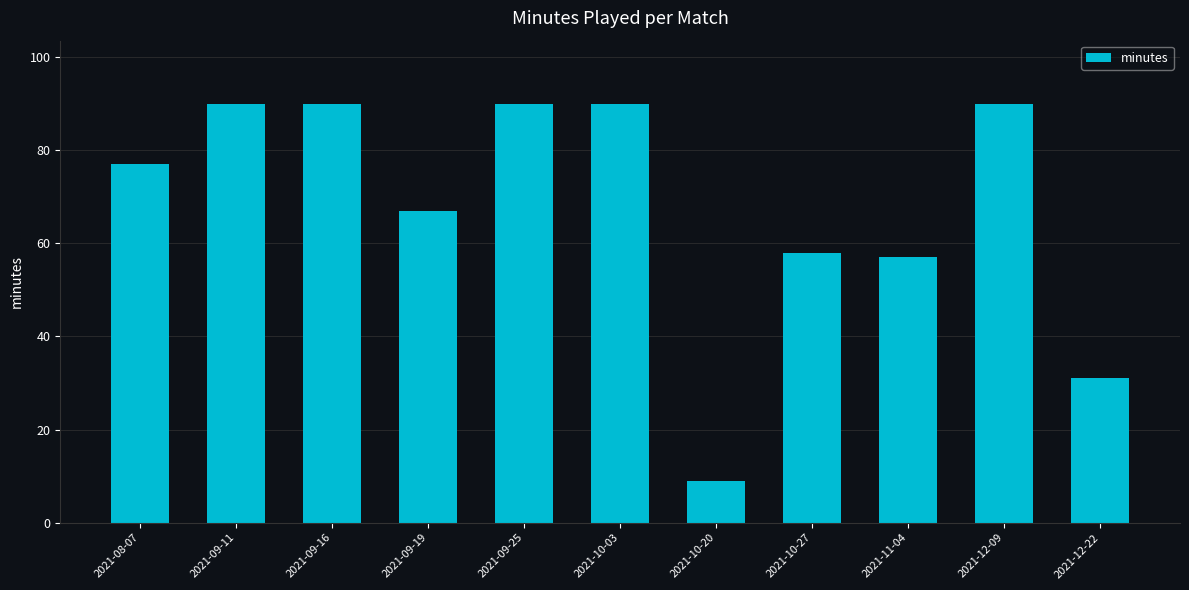

What is the sum of the values at 2021-09-19 and 2021-10-27?

125